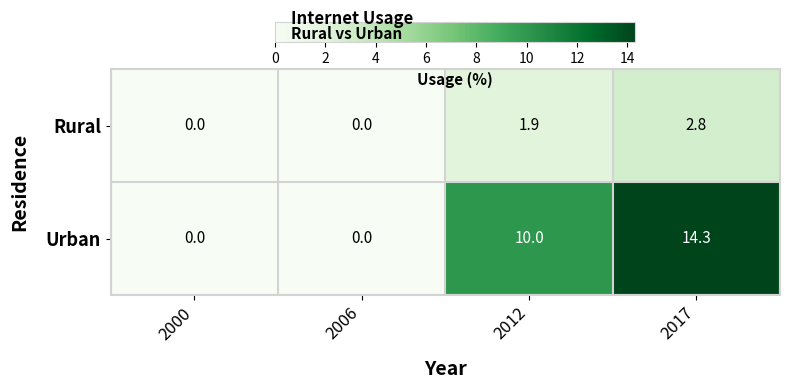

Count the number of data series in this chart.

2